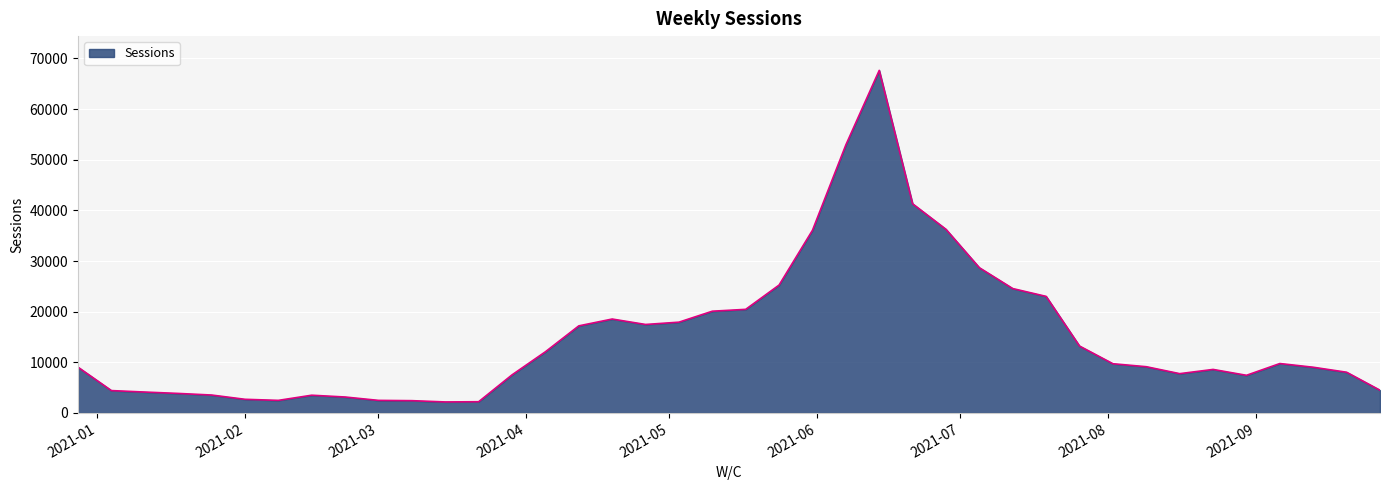

Does the chart have visible grid lines?

Yes